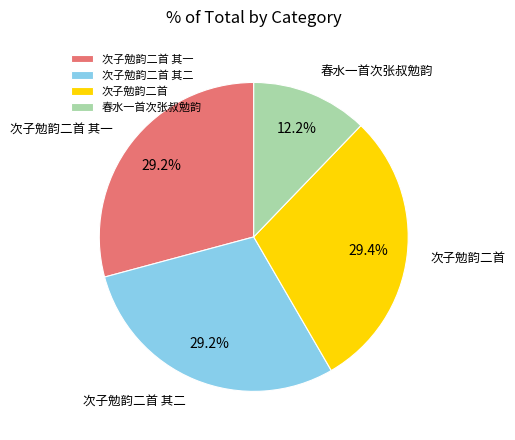

To the nearest percent, what is the combined percentage of 次子勉韵二首 and 次子勉韵二首 其二?

59%